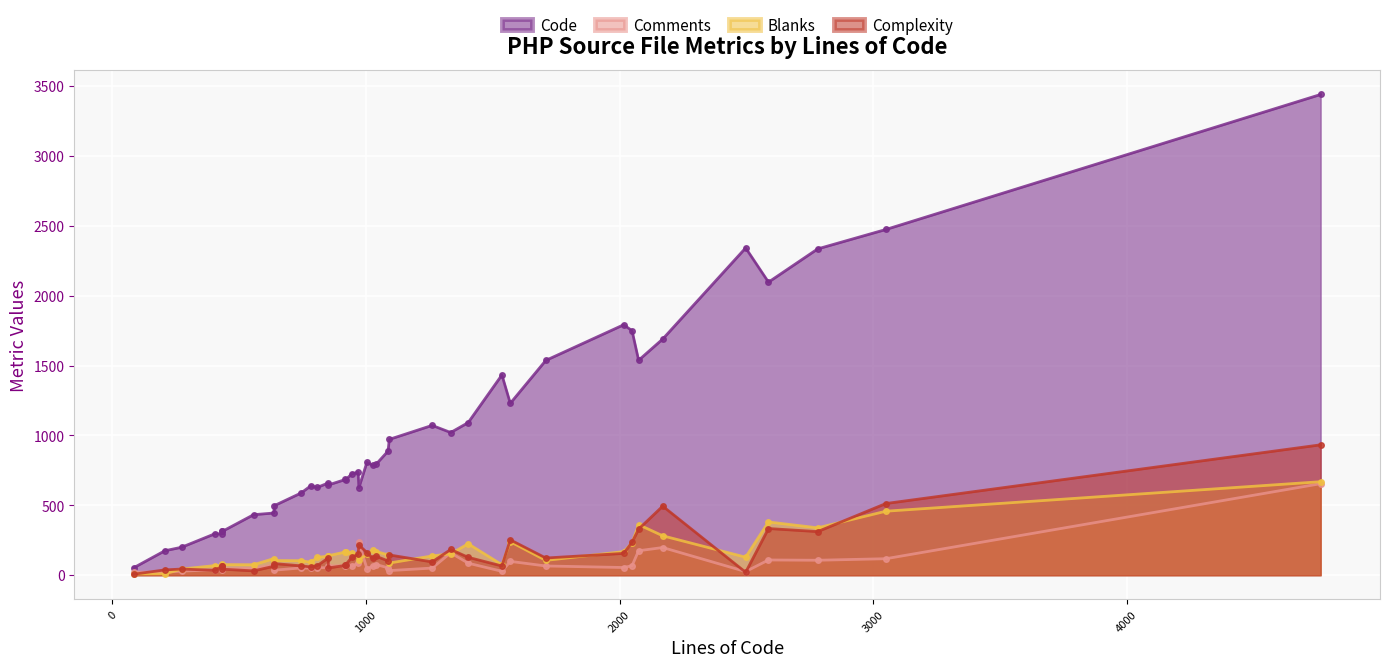

How many values in the Complexity series exceed 120?

19